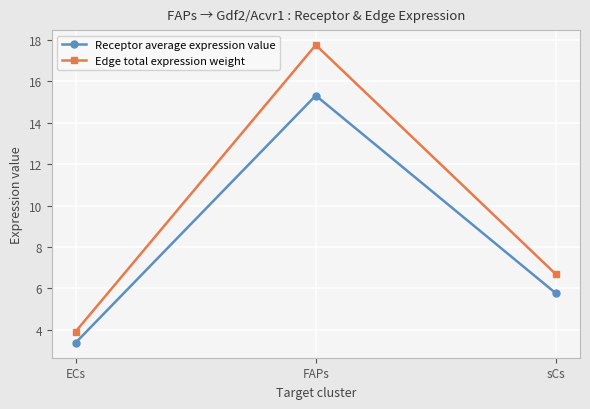

Between ECs and sCs, which series saw the biggest shift?

Edge total expression weight